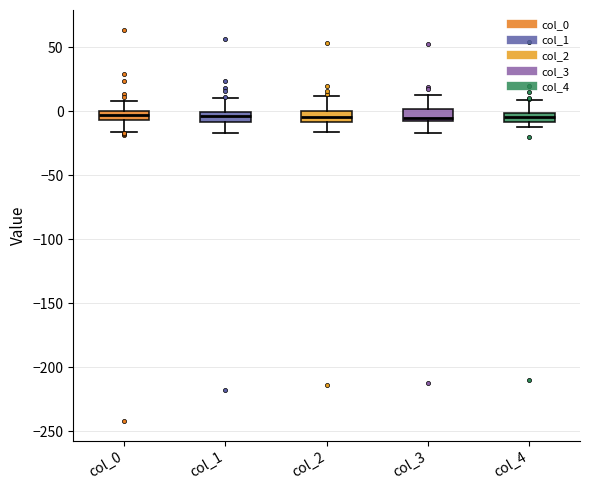

Where does the upper whisker of the box for col_0 end on the y-axis? The values are not printed on the chart, so give them approximately, as read against the axis.

10